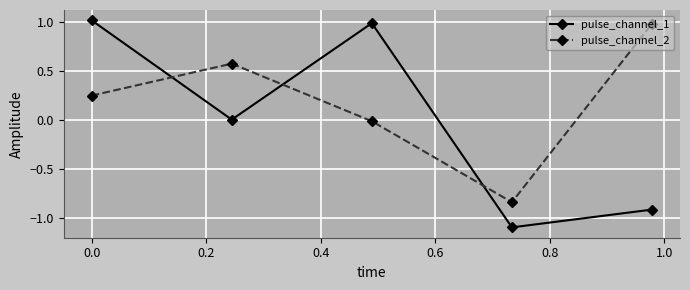

Which series has the largest total across all categories?

pulse_channel_2